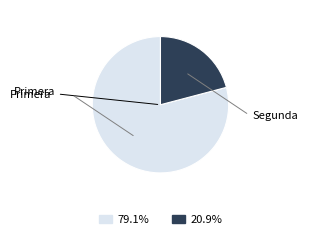

The Primera slice represents 79% of the pie. True or false?

True